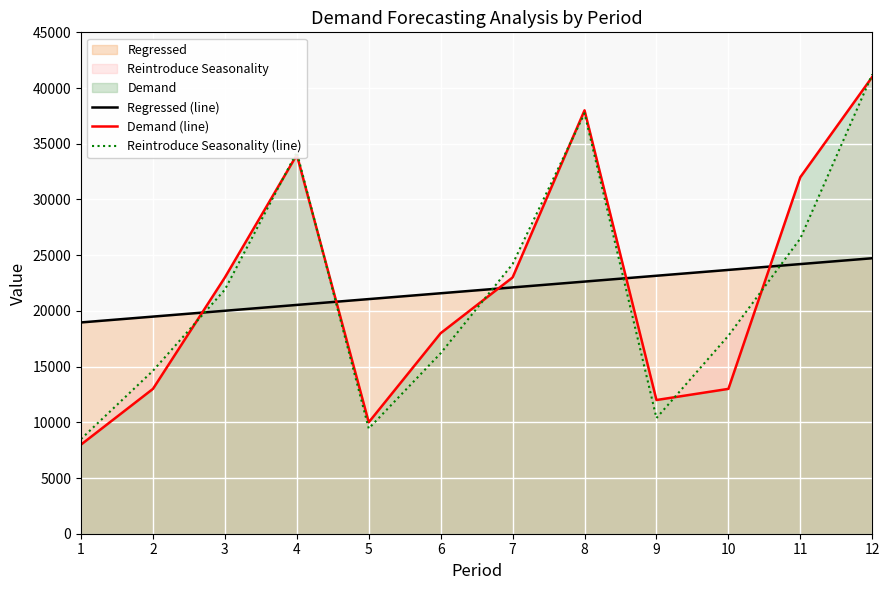

Which series changed the most between 6 and 8?

Reintroduce Seasonality (line)